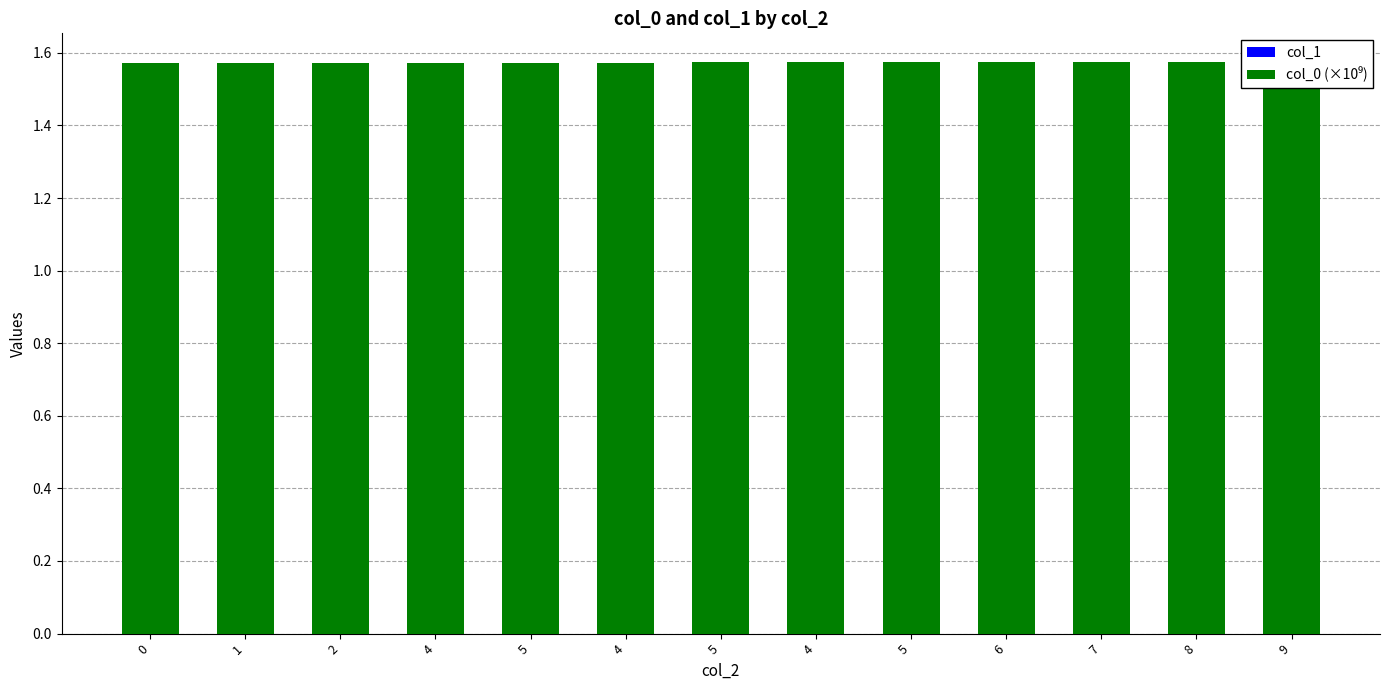

Rank the series by their maximum value, from highest to lowest.

col_0 (×10⁹), col_1